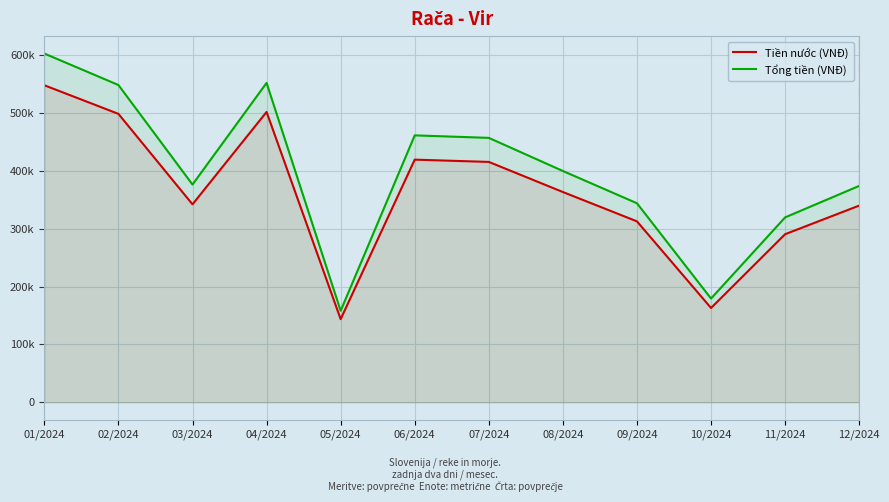

Which series has the largest range (max minus min)?

Tổng tiền (VNĐ)